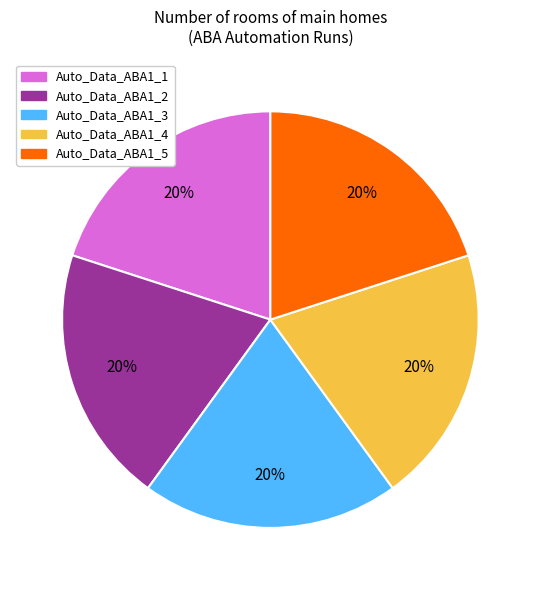

Approximately how many times larger is the value at Auto_Data_ABA1_5 compared to Auto_Data_ABA1_3?

1.0